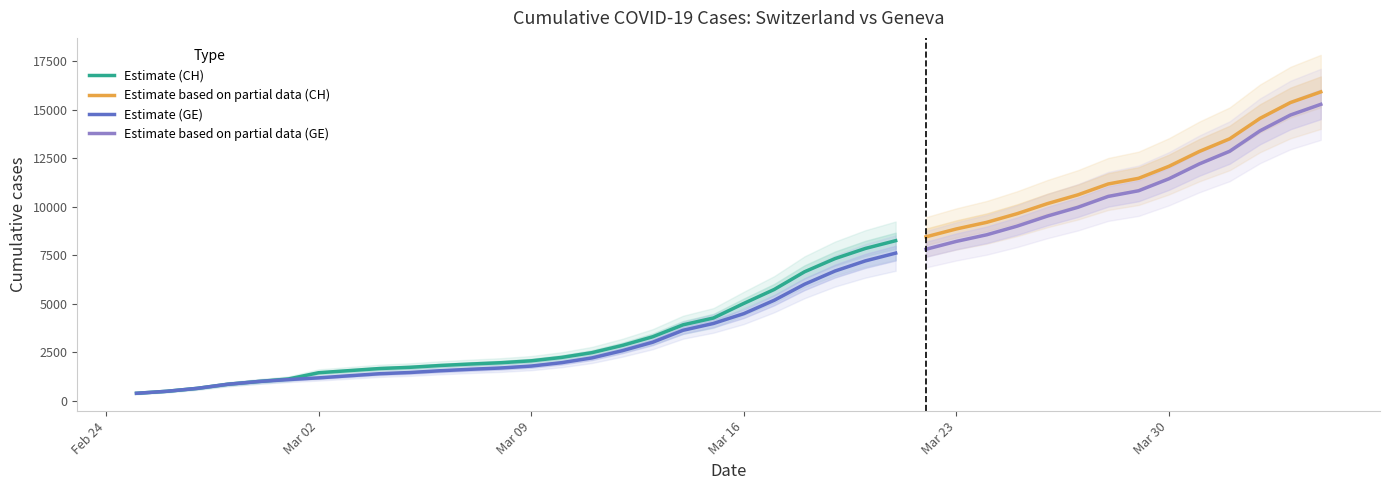

The value of GE at 2020-03-12 is 2574. True or false?

True